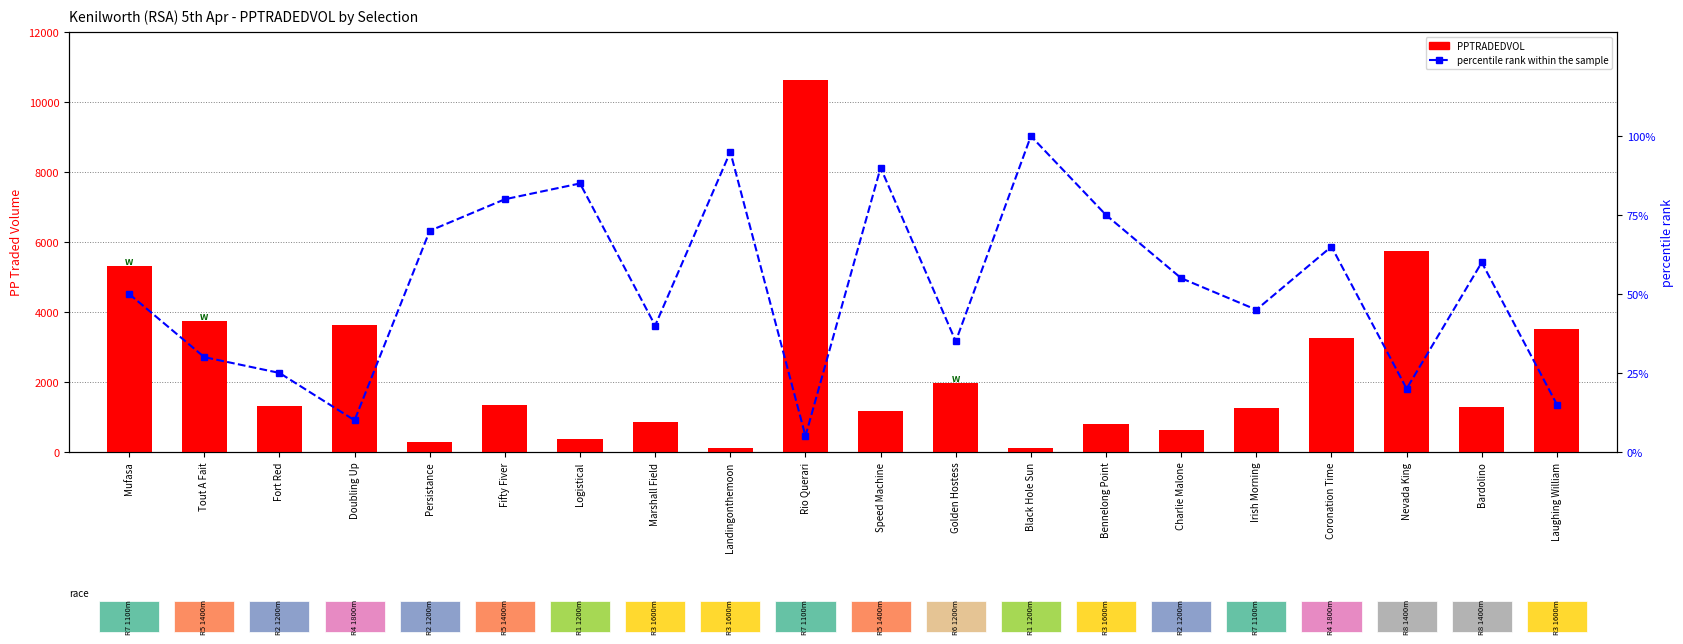

Reading left to right, extract all data points from this chart.

PPTRADEDVOL: 5307.6	3740.5	1303.1	3635.9	267.9	1339.4	371.8	854.9	106.4	10624.7	1176.6	1975.7	102.3	808.4	628.5	1246.8	3255.5	5752.6	1283.9	3524.2
percentile rank within the sample: 50.0	30.0	25.0	10.0	70.0	80.0	85.0	40.0	95.0	5.0	90.0	35.0	100.0	75.0	55.0	45.0	65.0	20.0	60.0	15.0